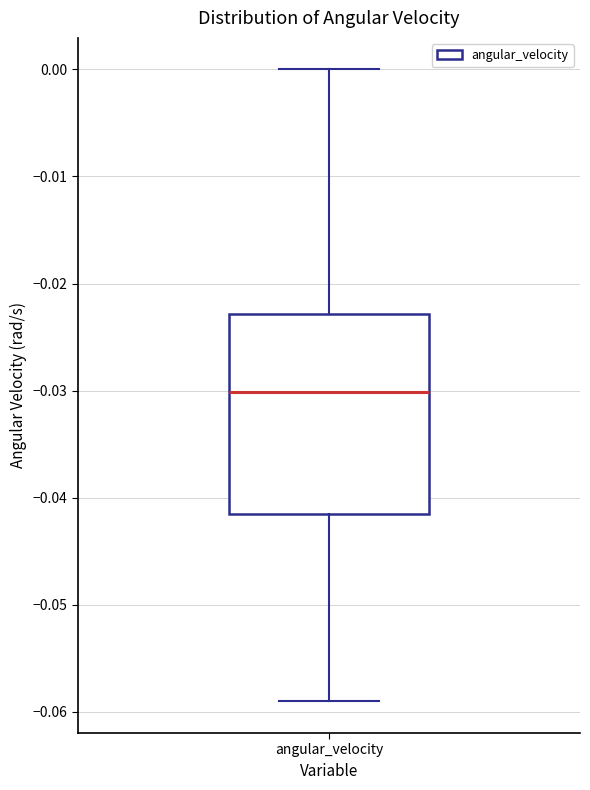

Where is the lower edge of the box for angular_velocity on the y-axis? The values are not printed on the chart, so give them approximately, as read against the axis.

-0.042